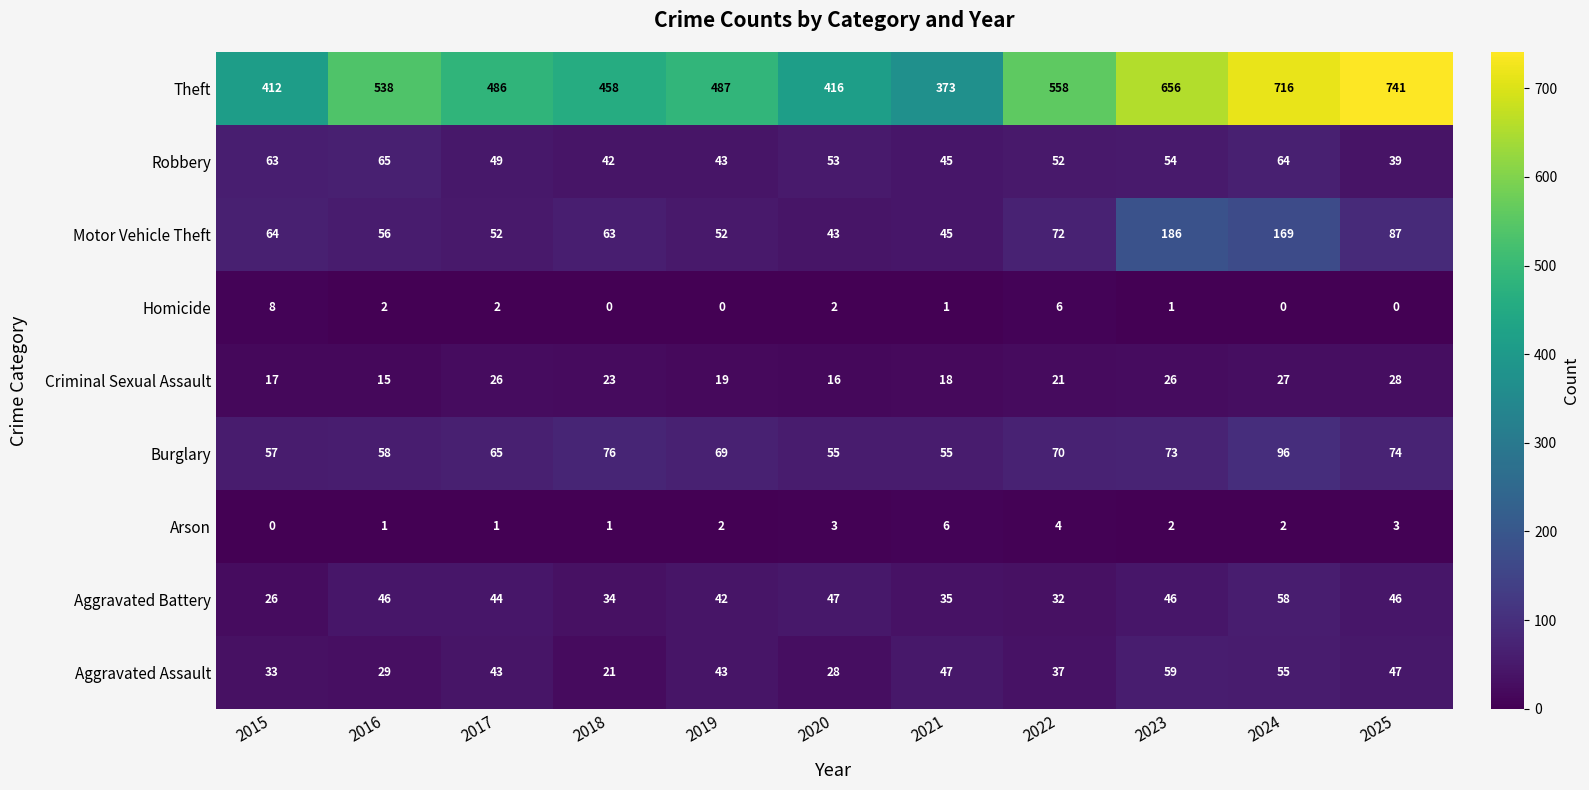

Which series has the widest spread of values?

Theft